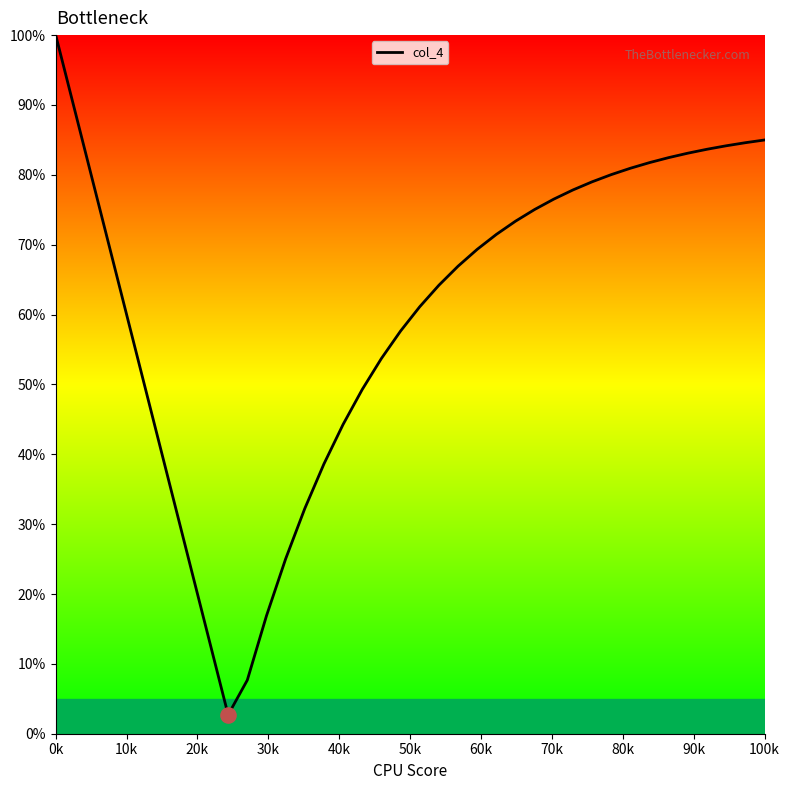

What is the difference between the maximum and minimum values?

97.3